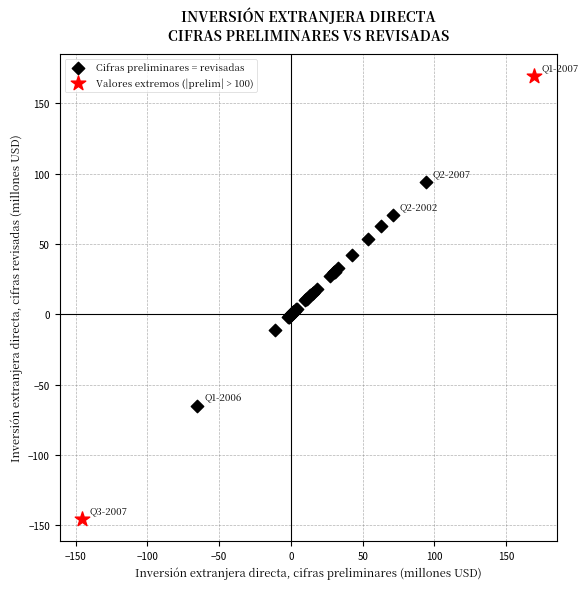

Which series has the largest Y range (max minus min)?

Valores extremos (|prelim| > 100)